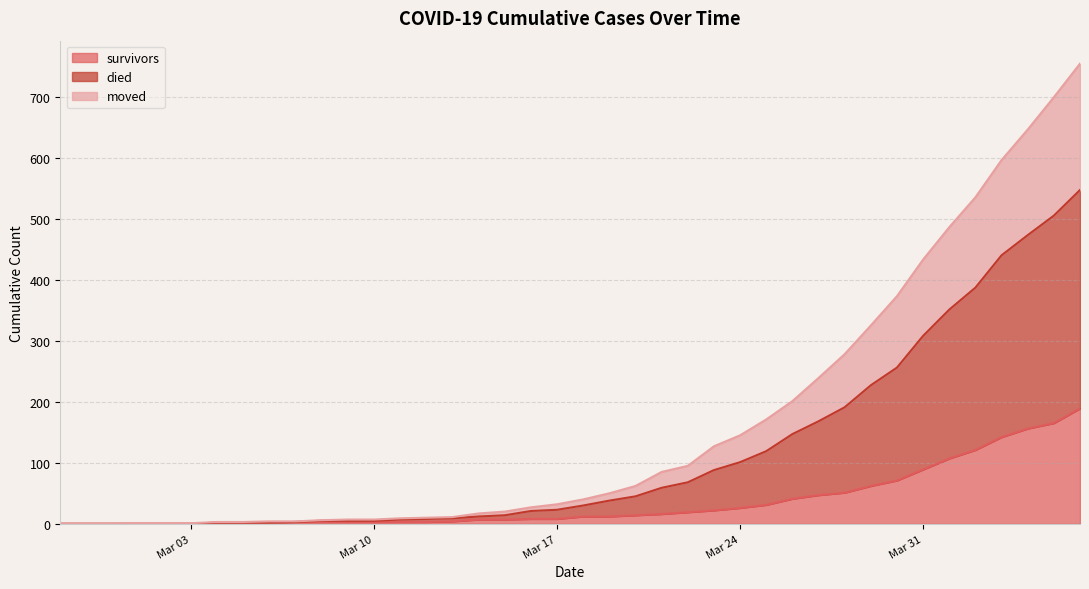

What is the highest value of the survivors series?

189